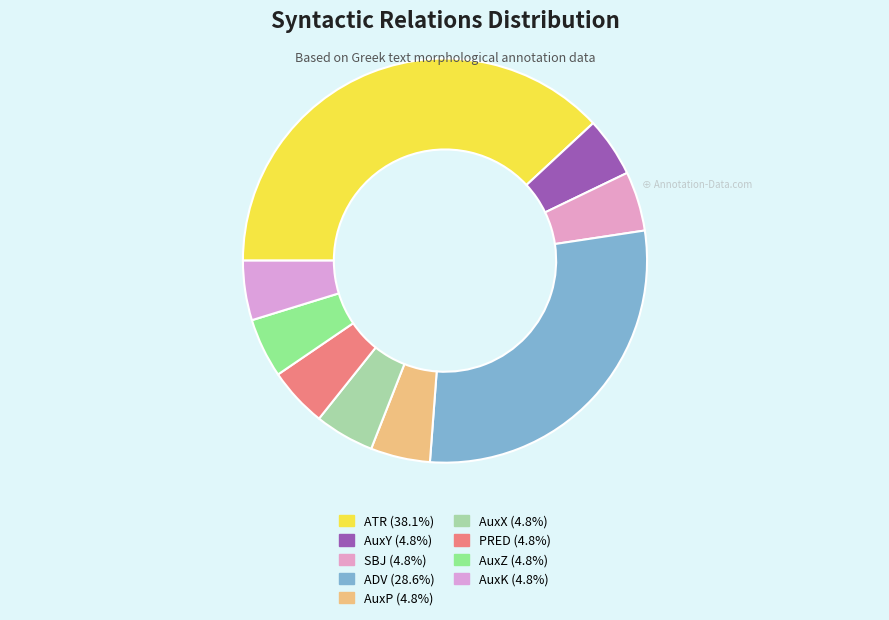

What is the smallest slice in the pie chart?

AuxY